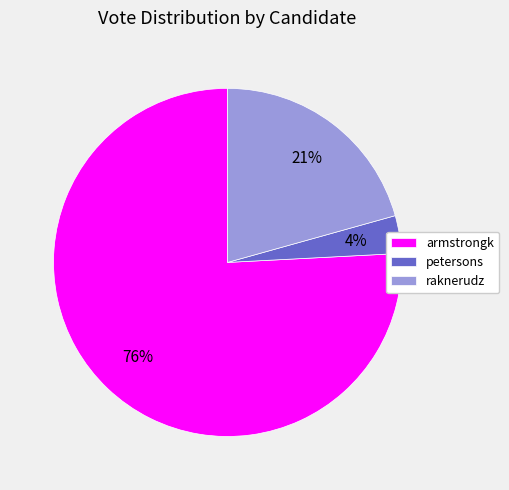

Which slice represents more than half of the pie?

armstrongk